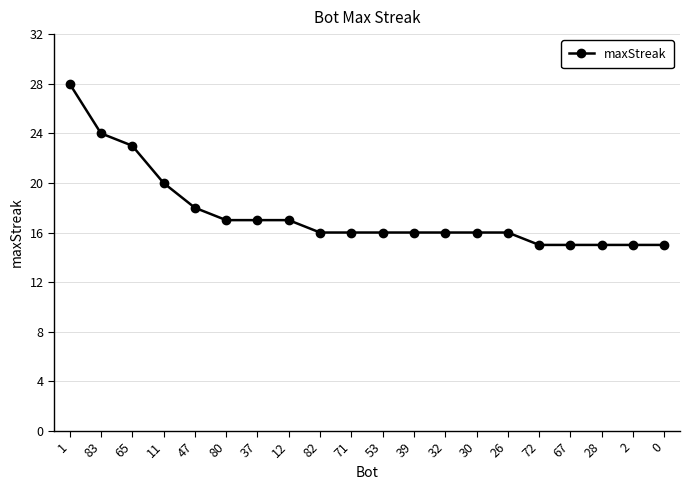

Does the chart display data point markers on the line(s)?

Yes